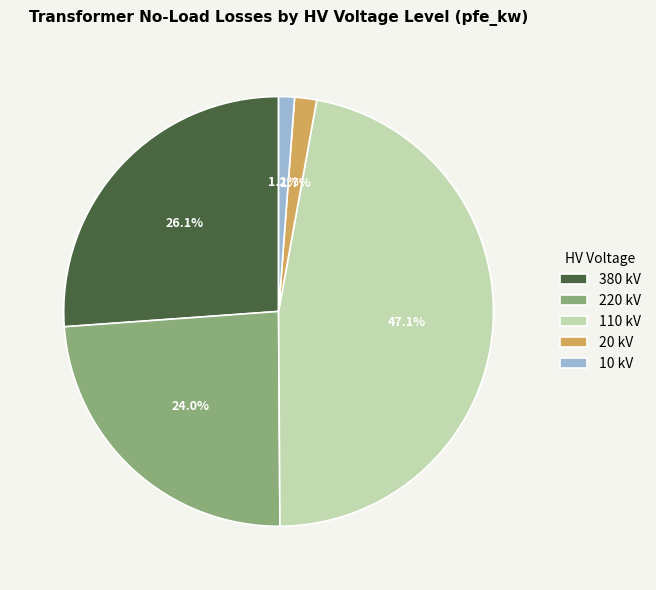

What is the ratio of the value at 220 kV to the value at 110 kV?

0.5